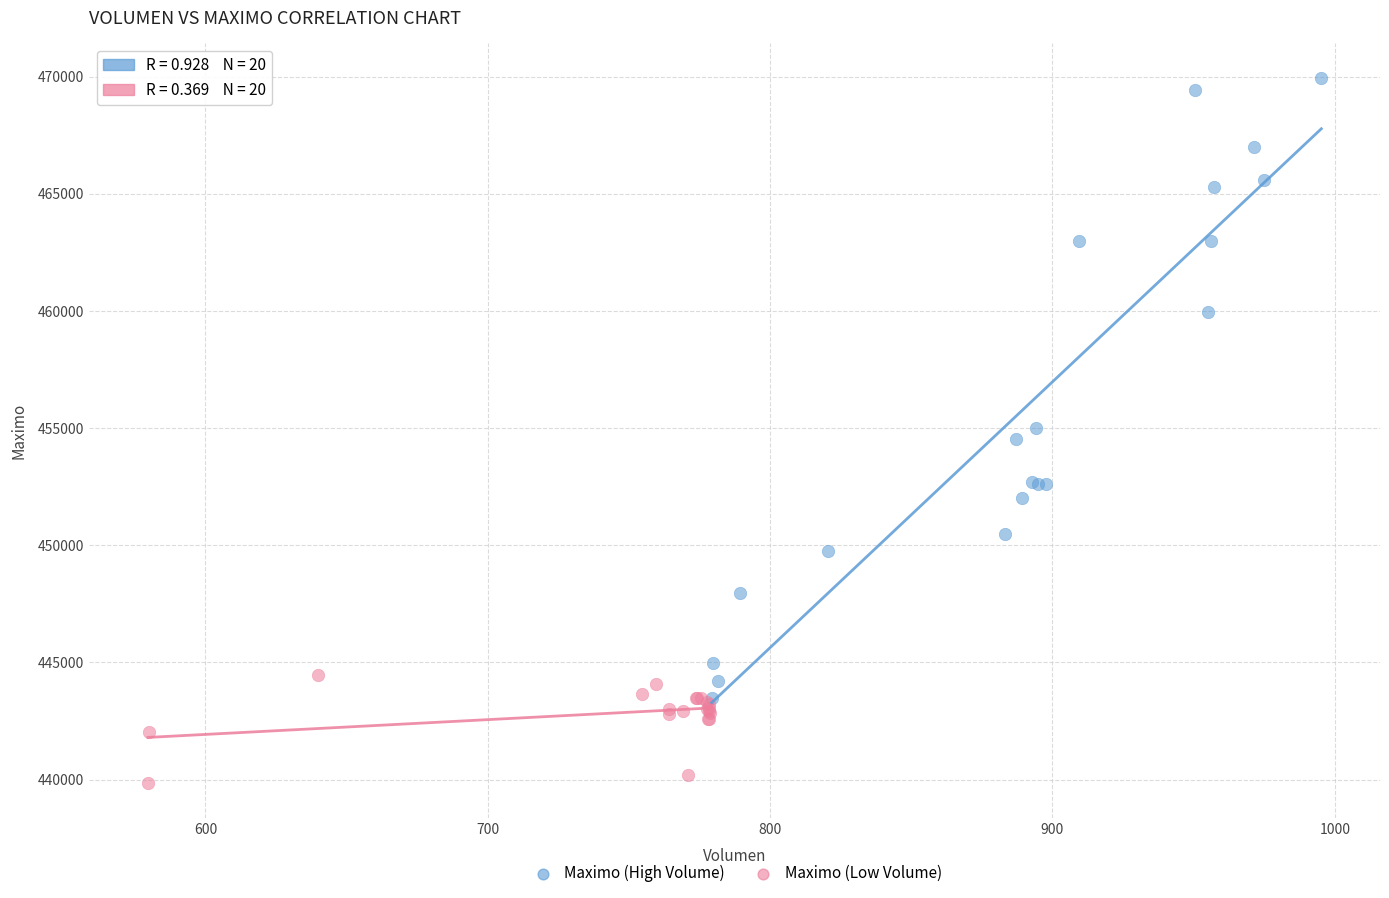

Which series has the widest spread of Y values?

Maximo (High Volume)